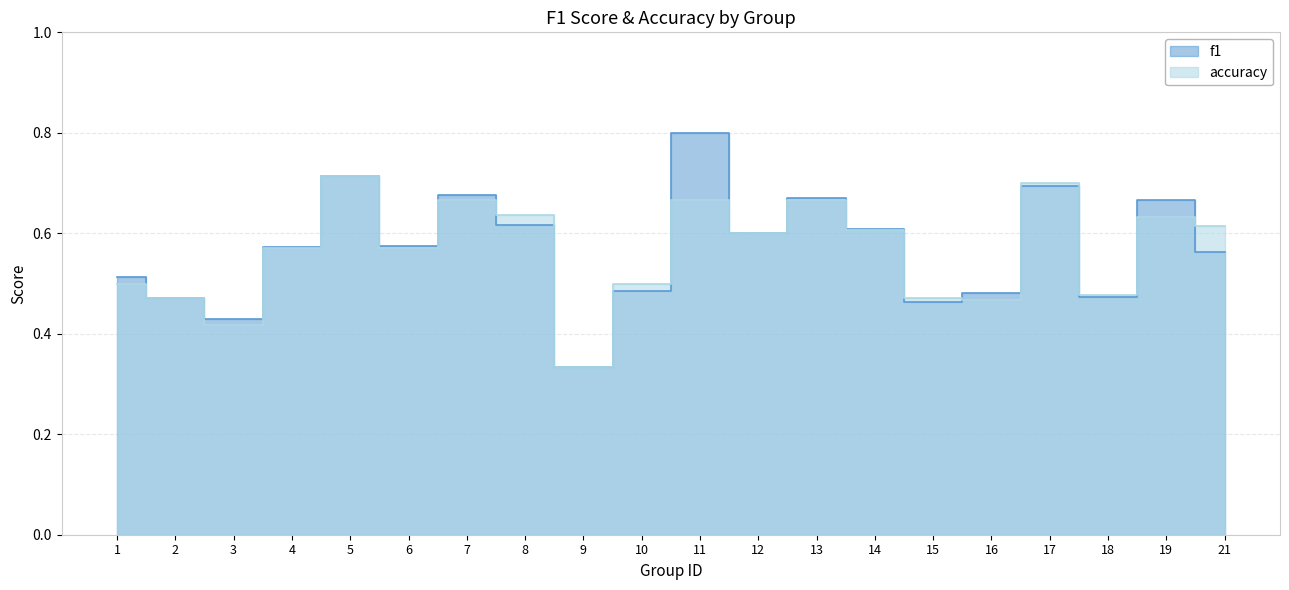

The value of accuracy at 16 is 0.6. True or false?

False